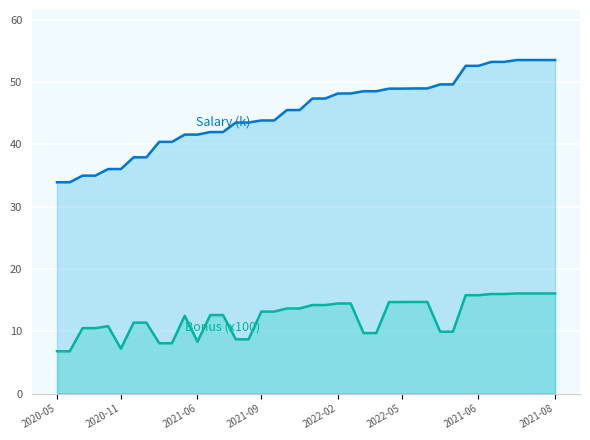

Does the chart display data point markers on the line(s)?

No